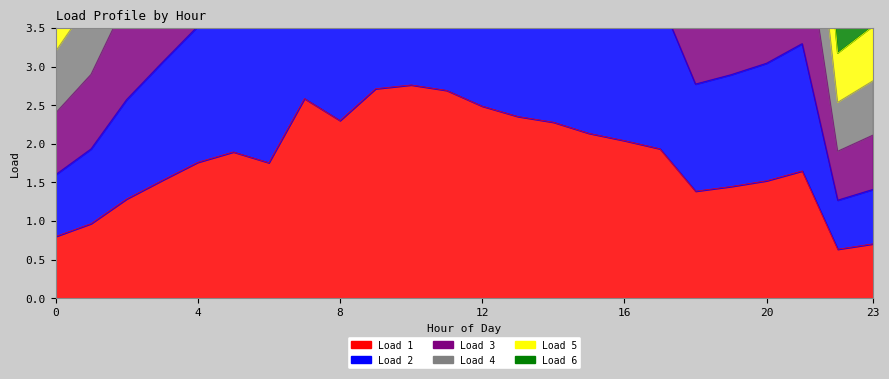

What is the value of the Load 3 point at the 8th from the left?

7.8